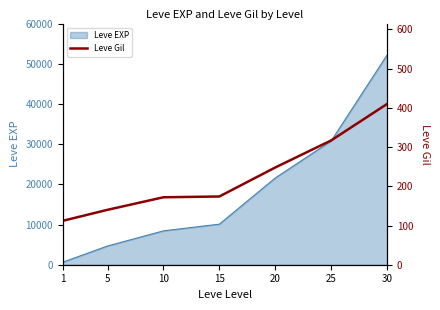

What is the smallest value displayed?

112